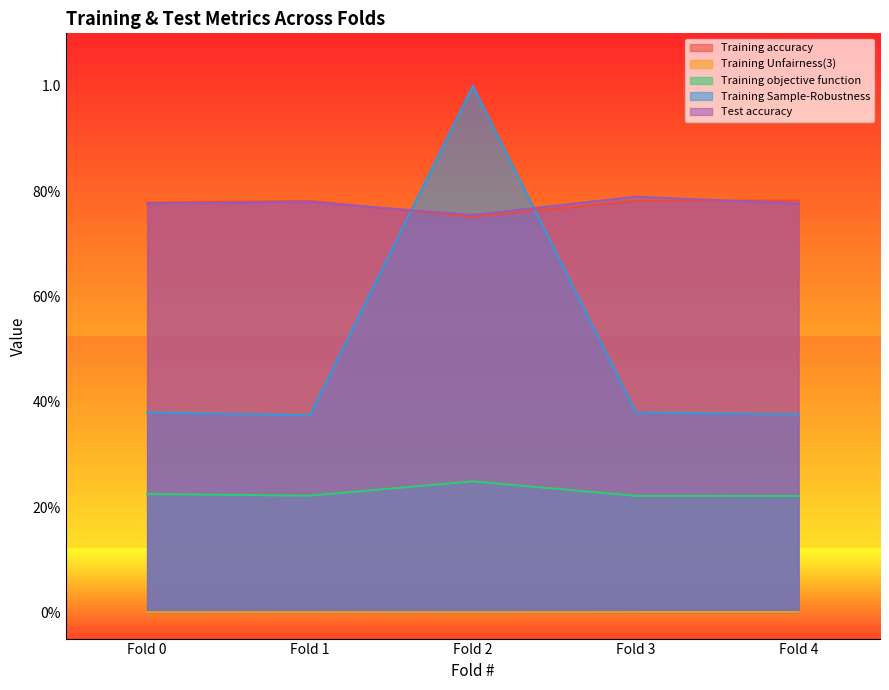

True or false: Training Unfairness(3) and Training objective function intersect in this chart.

False